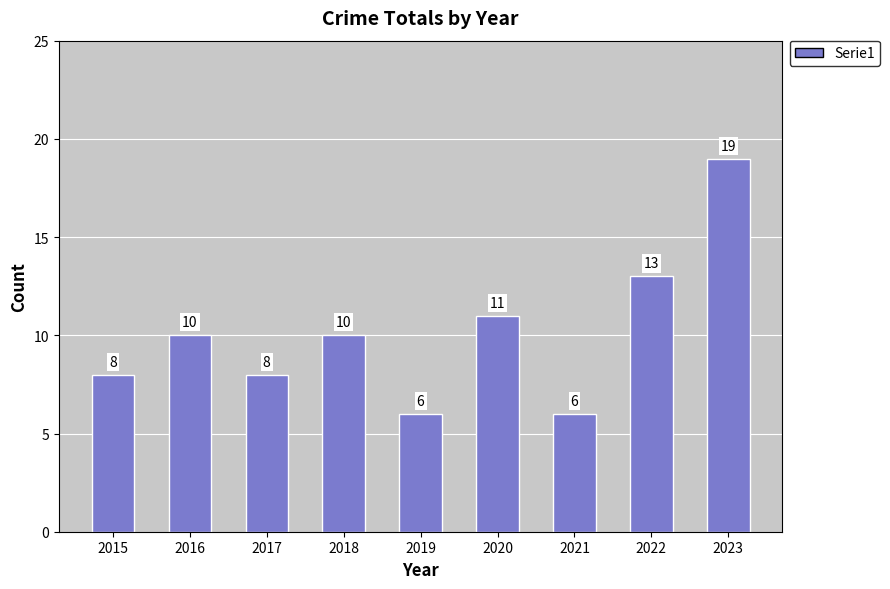

What is the value of the 8th bar from the left?

13